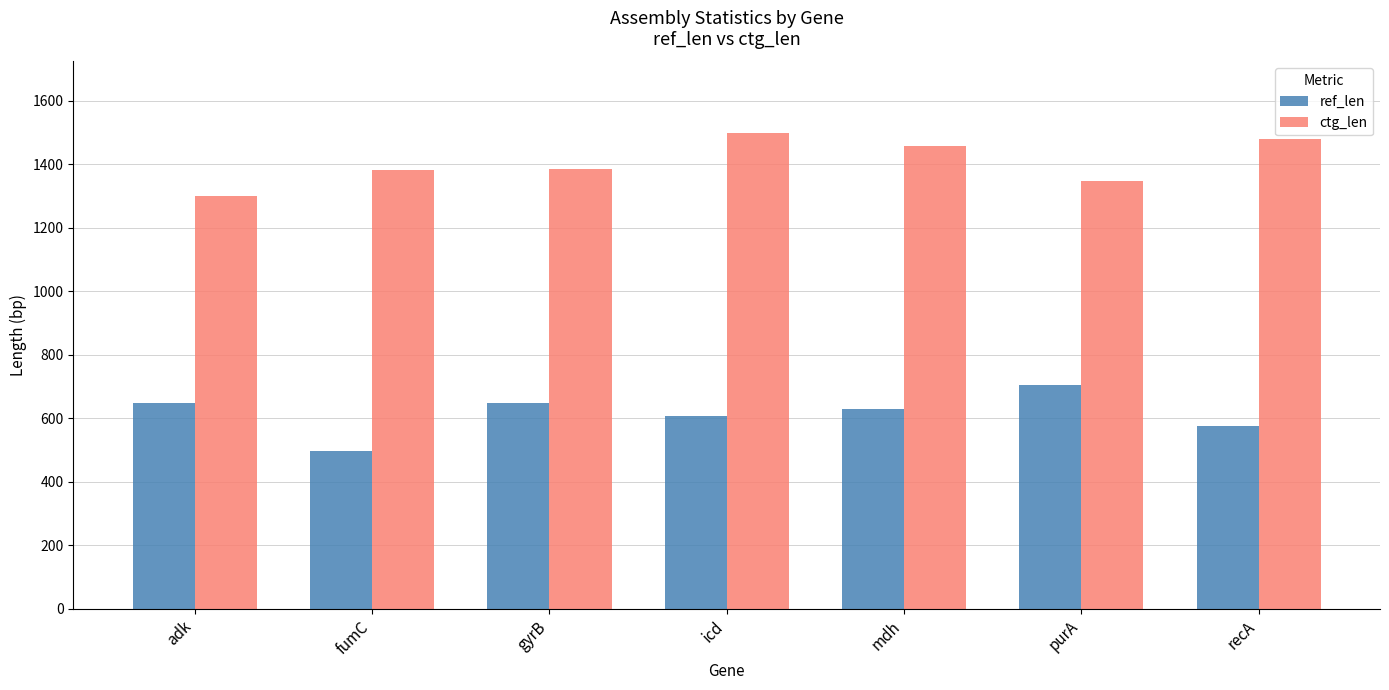

What is the difference between the ctg_len values at gyrB and icd?

115